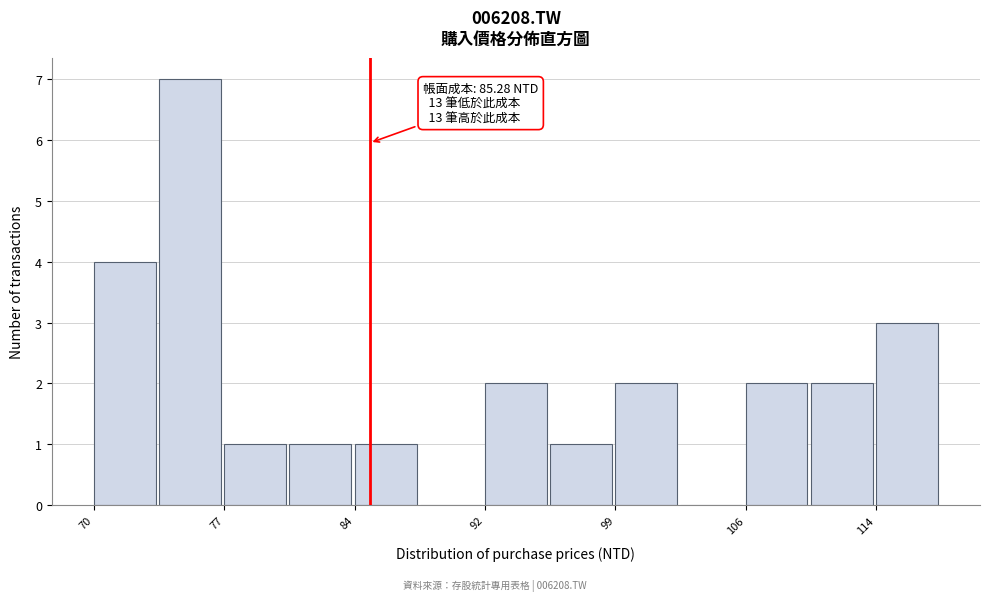

Around what value on the x-axis is the tallest bar? Give the approximate position of its centre, as read against the axis.

75